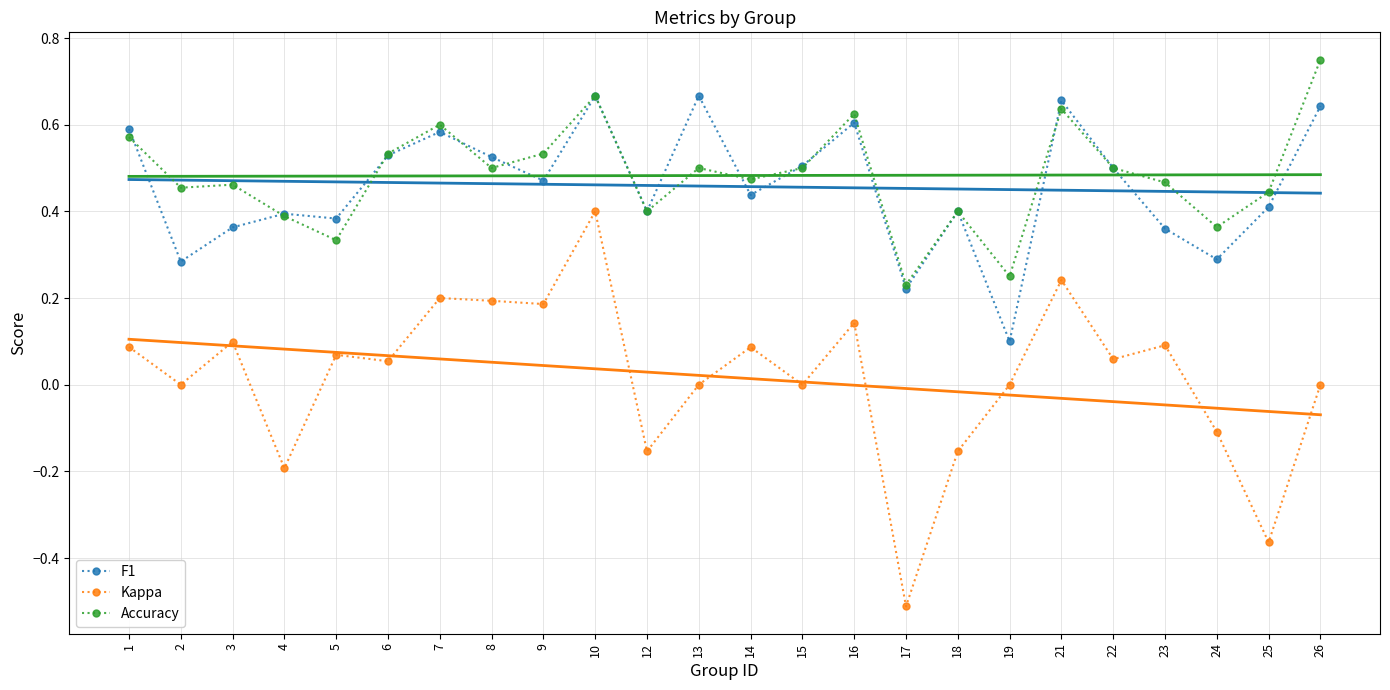

How many values in Kappa are above zero?

13